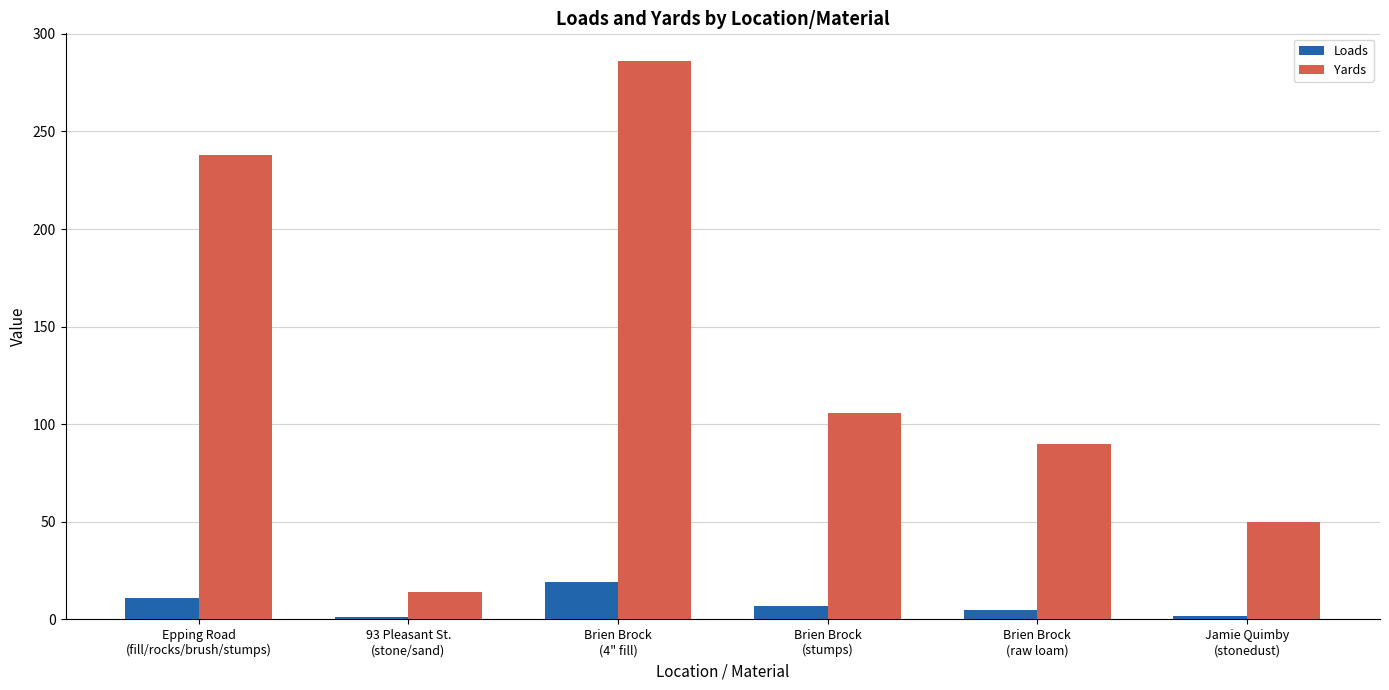

What is the value of the Loads bar at the 1st from the left?

11